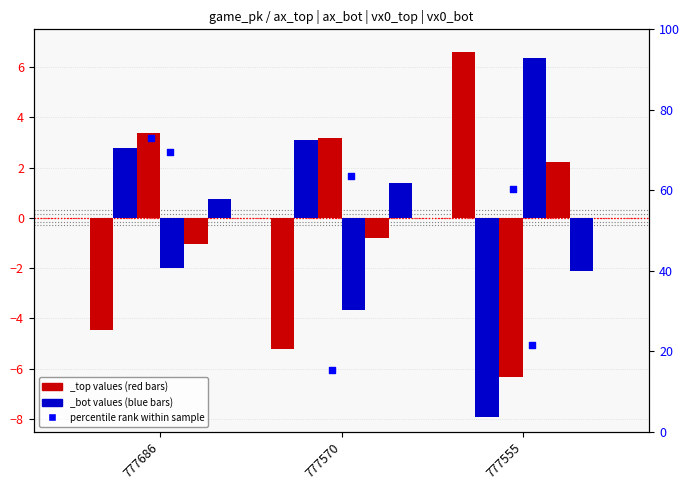

Which series contains the highest Y value?

ax_top